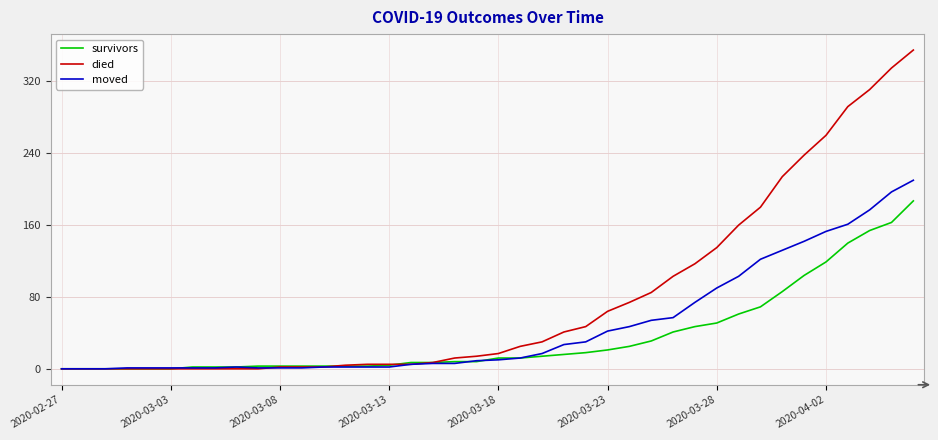

Which series has the largest total across all categories?

died